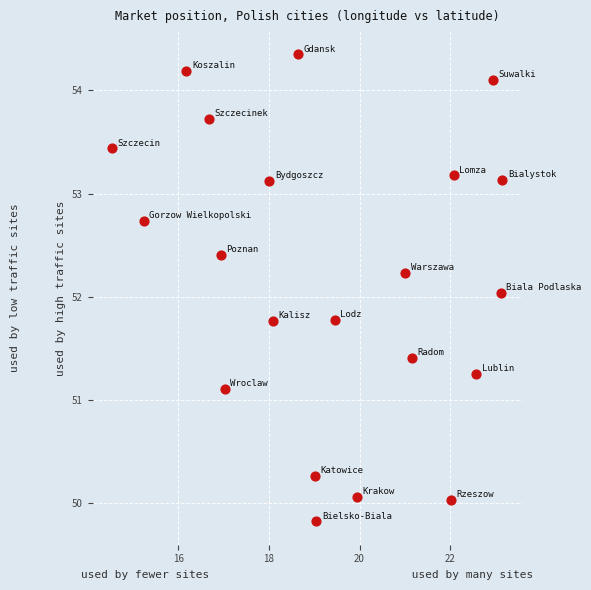

What is the range of Y values (max minus min)?

4.5